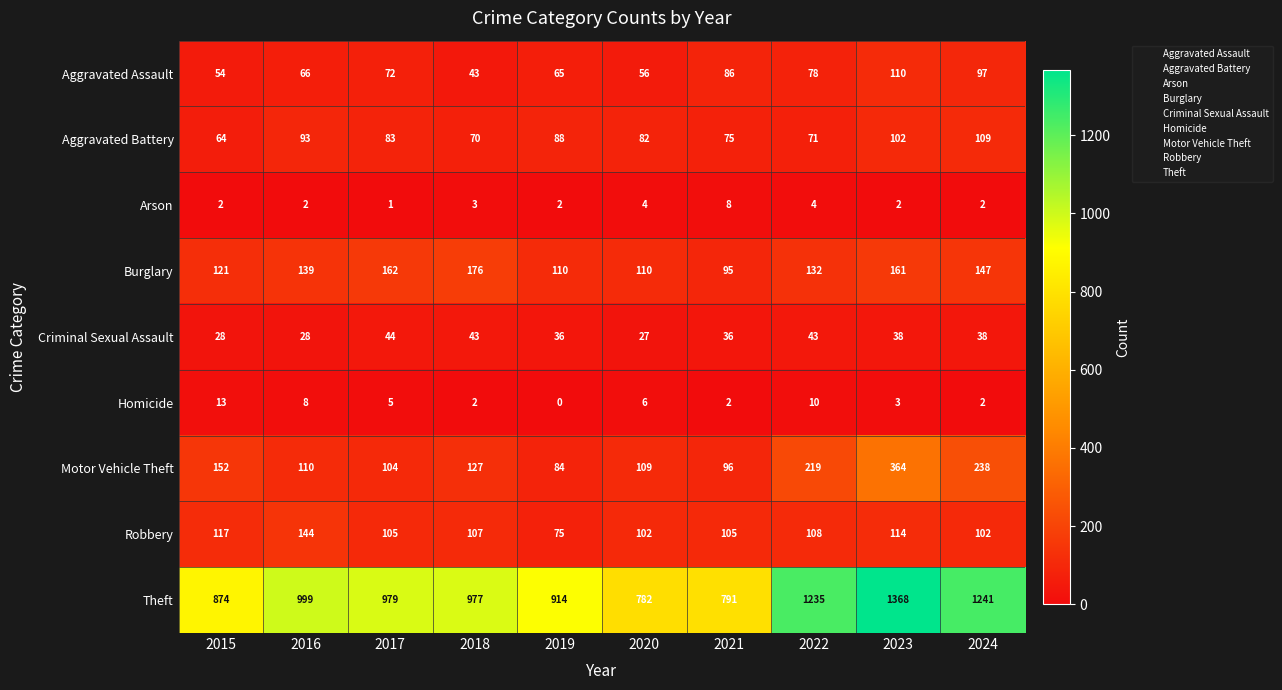

Which label corresponds to the largest value in the chart?

2023